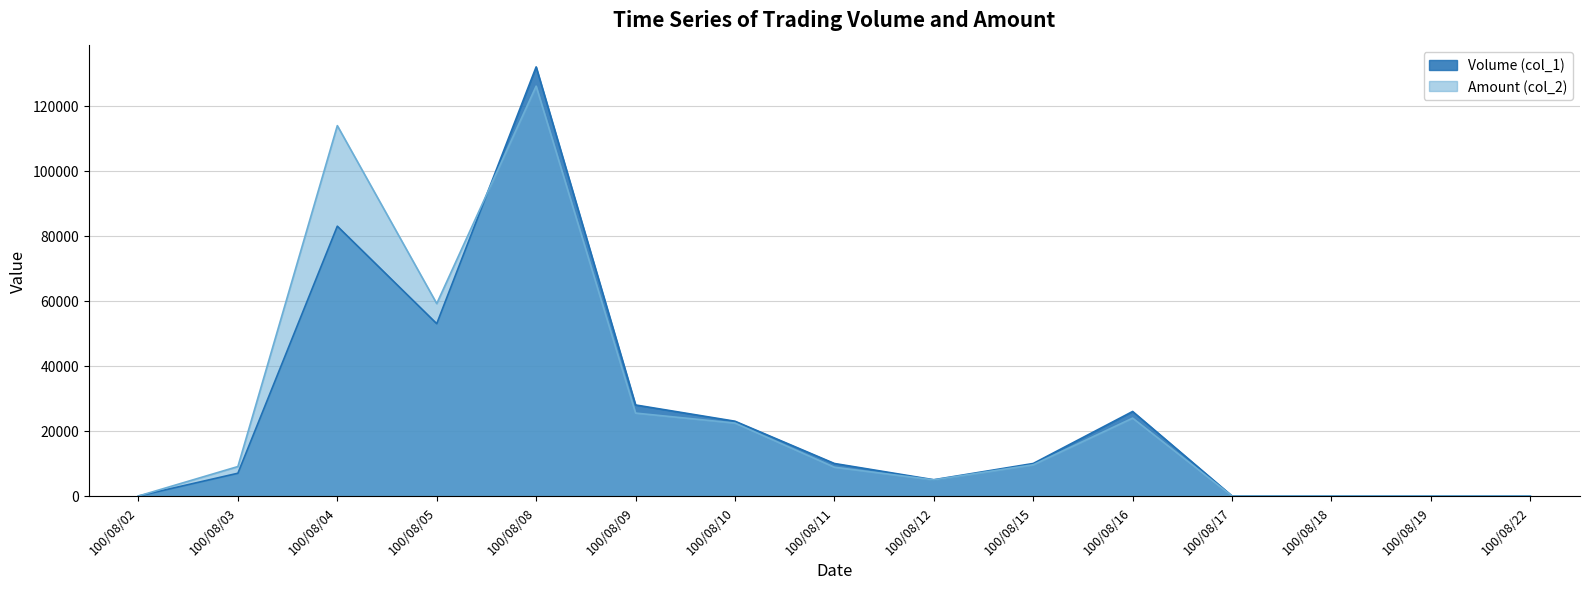

List the labels in order of Volume (col_1) value, largest first.

100/08/08, 100/08/04, 100/08/05, 100/08/09, 100/08/16, 100/08/10, 100/08/11, 100/08/15, 100/08/03, 100/08/12, 100/08/02, 100/08/17, 100/08/18, 100/08/19, 100/08/22